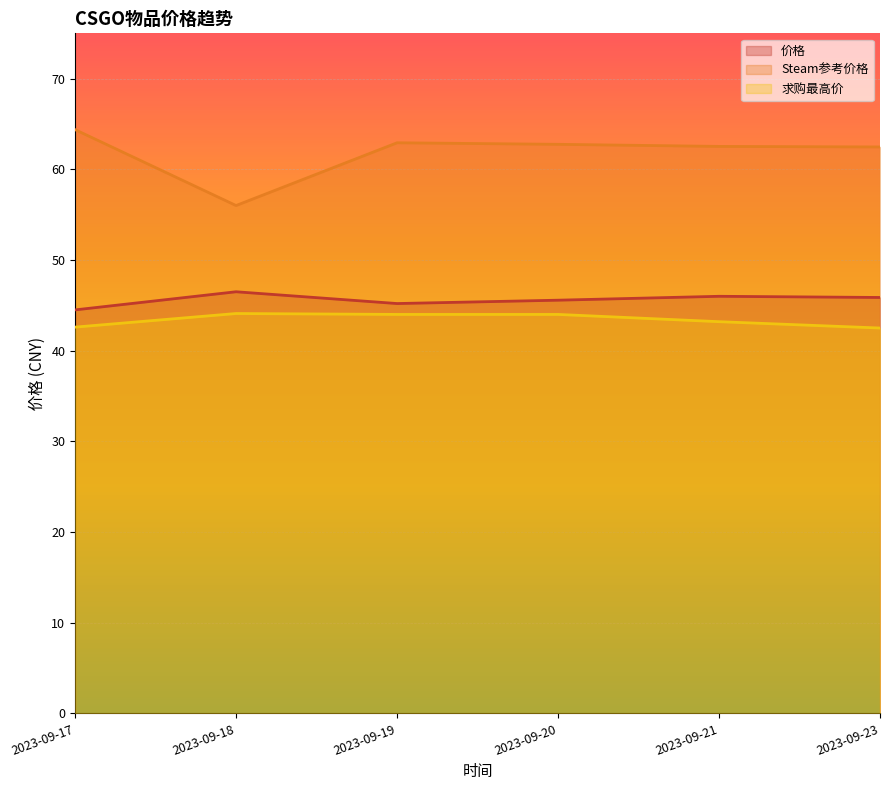

Does the chart display data point markers on the line(s)?

No